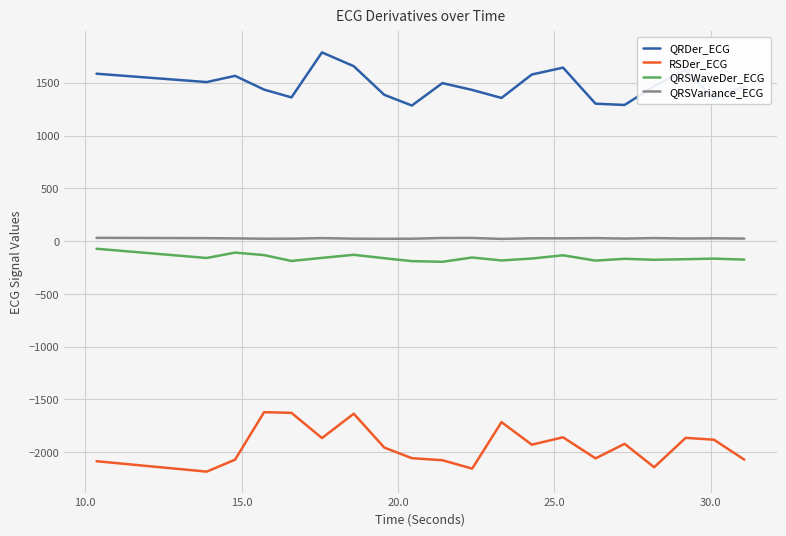

Which series has the largest total across all categories?

QRDer_ECG